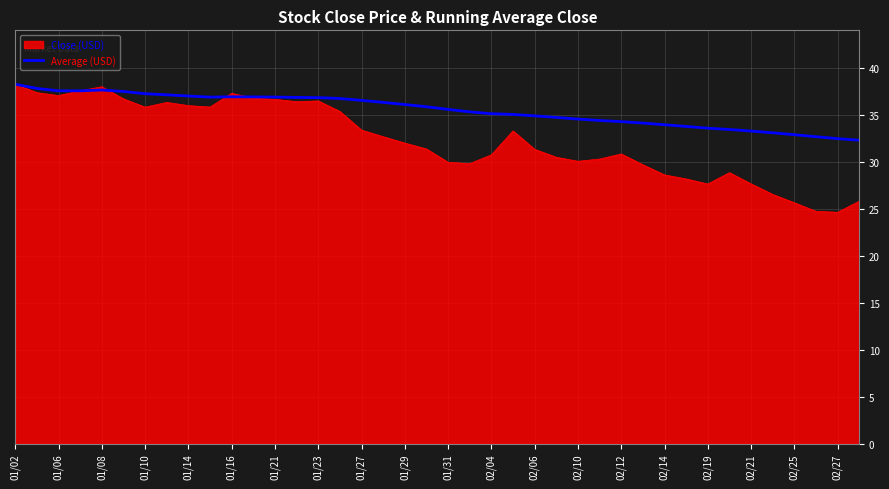

What is the greatest value displayed?

38.3